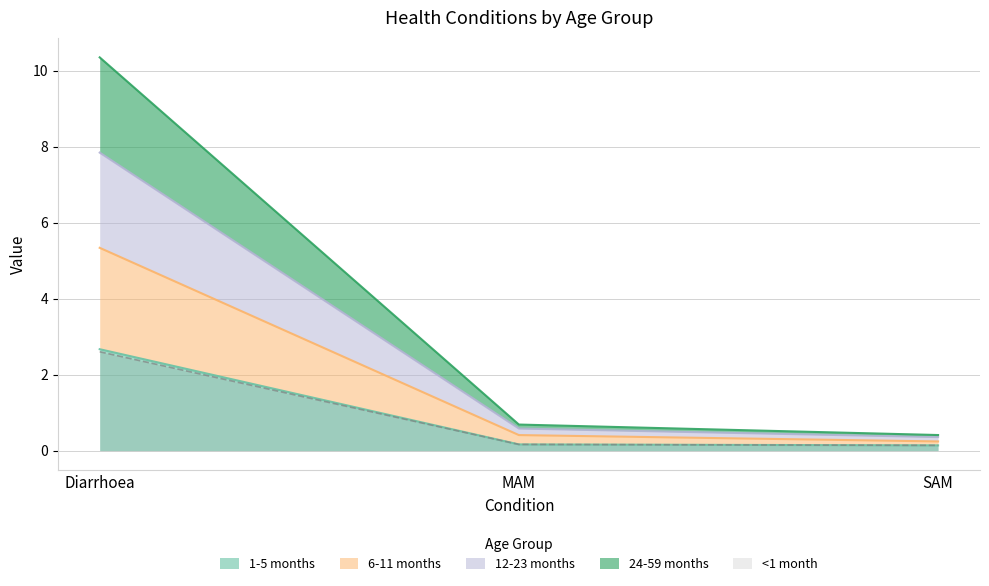

True or false: 24-59 months has a value of 4.7 at Diarrhoea.

False